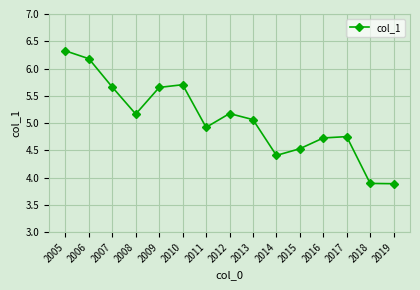

True or false: the data has more than 1 interior local peaks.

True